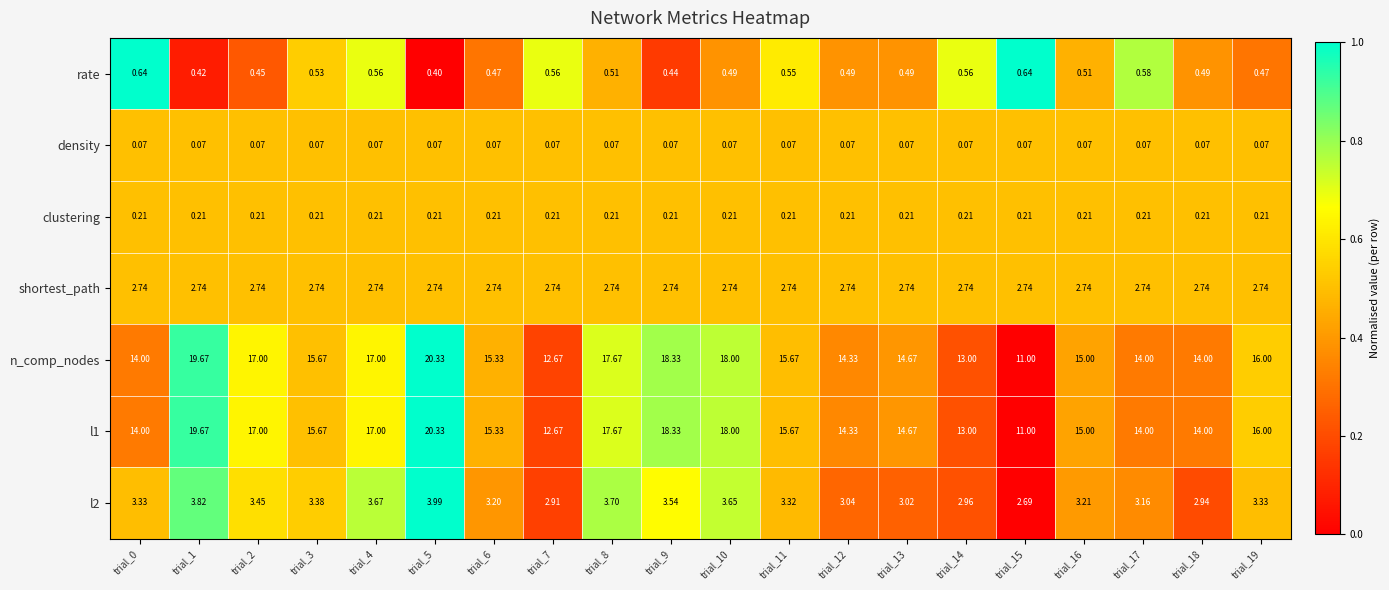

Which has a higher value, trial_9 or trial_4?

trial_4